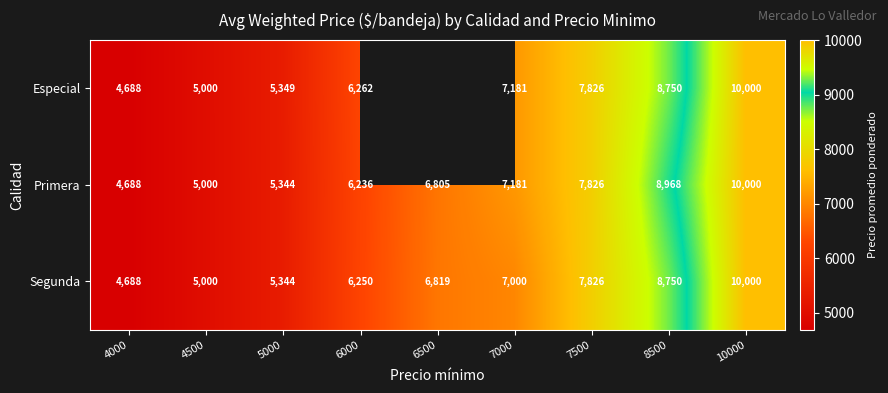

List the labels in order of Segunda value, smallest first.

4000, 4500, 5000, 6000, 6500, 7000, 7500, 8500, 10000